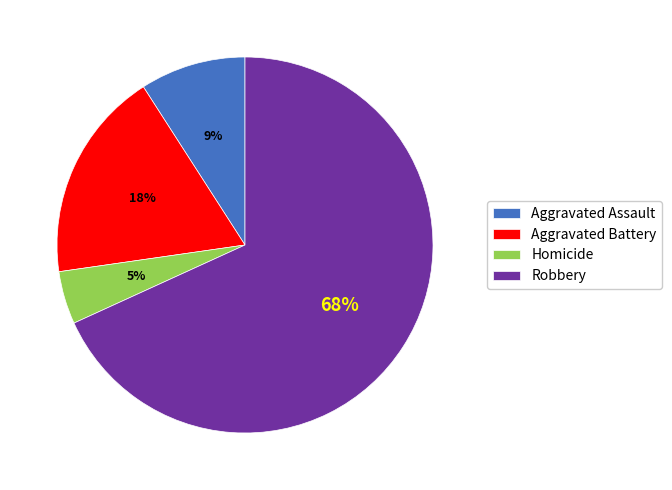

Which category has the smallest portion of the pie?

Homicide